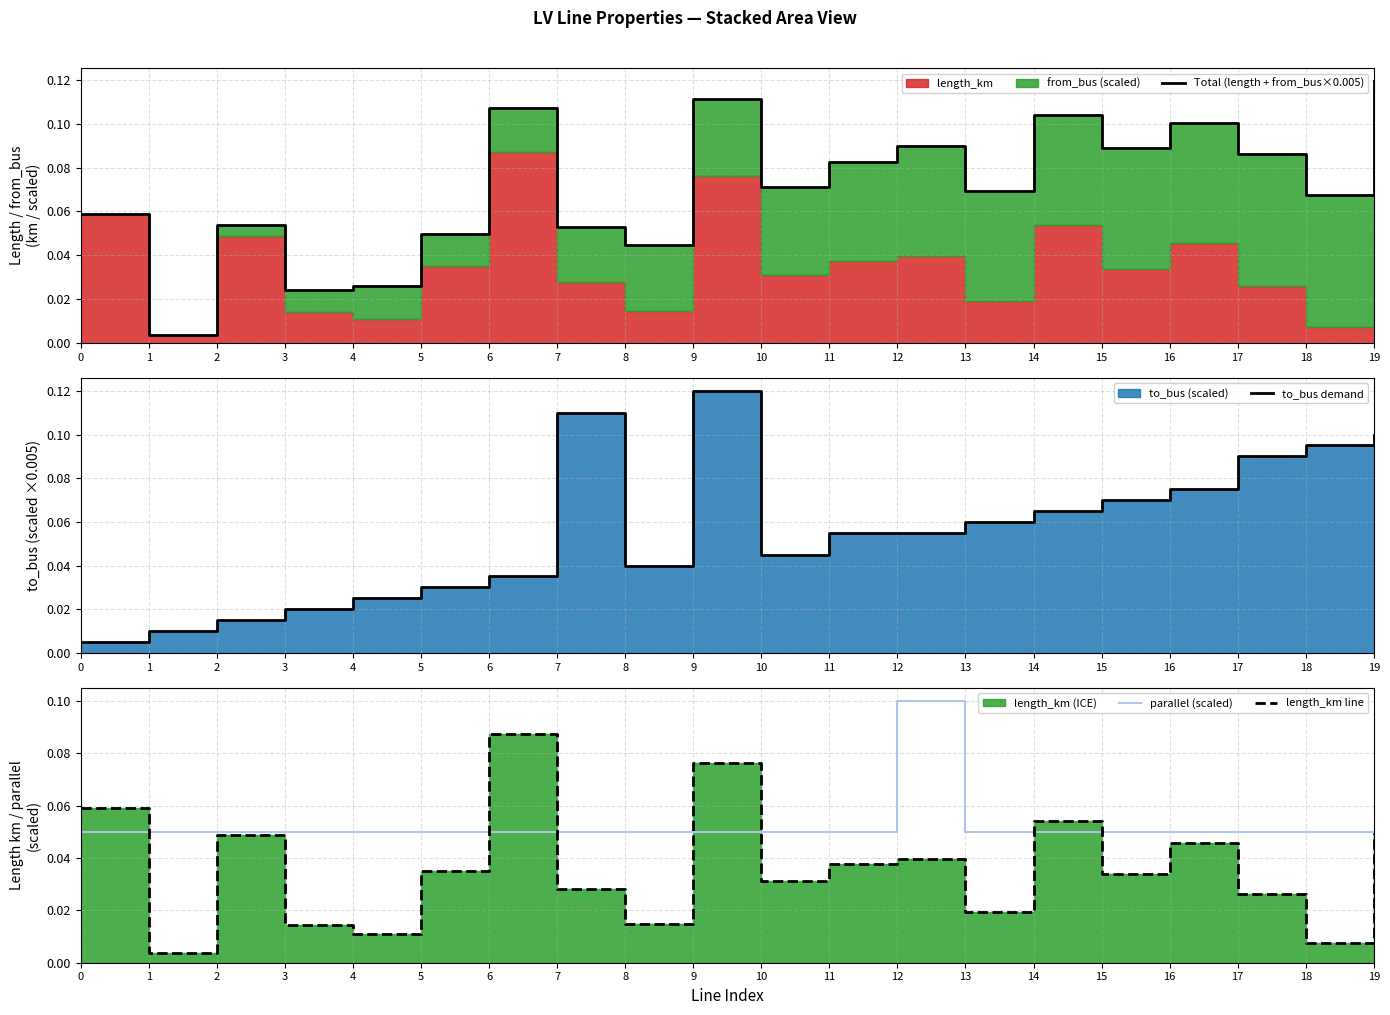

Reading left to right, transcribe all the data shown in this chart.

Total (length + from_bus×0.005): 0.1	0.0	0.1	0.0	0.0	0.0	0.1	0.1	0.0	0.1	0.1	0.1	0.1	0.1	0.1	0.1	0.1	0.1	0.1	0.1
to_bus demand: 0.0	0.0	0.0	0.0	0.0	0.0	0.0	0.1	0.0	0.1	0.0	0.1	0.1	0.1	0.1	0.1	0.1	0.1	0.1	0.1
parallel (scaled): 0.1	0.1	0.1	0.1	0.1	0.1	0.1	0.1	0.1	0.1	0.1	0.1	0.1	0.1	0.1	0.1	0.1	0.1	0.1	0.1
length_km line: 0.1	0.0	0.0	0.0	0.0	0.0	0.1	0.0	0.0	0.1	0.0	0.0	0.0	0.0	0.1	0.0	0.0	0.0	0.0	0.0